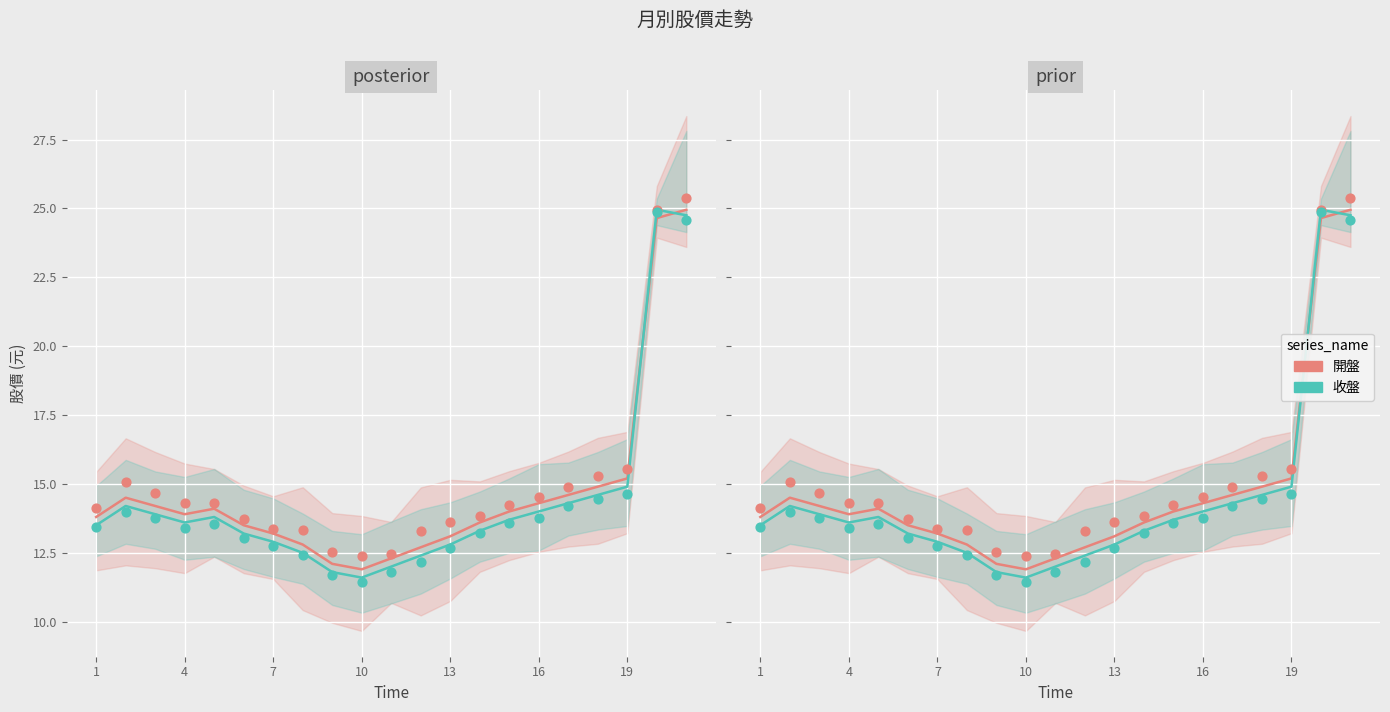

Which series has the widest spread of Y values?

收盤